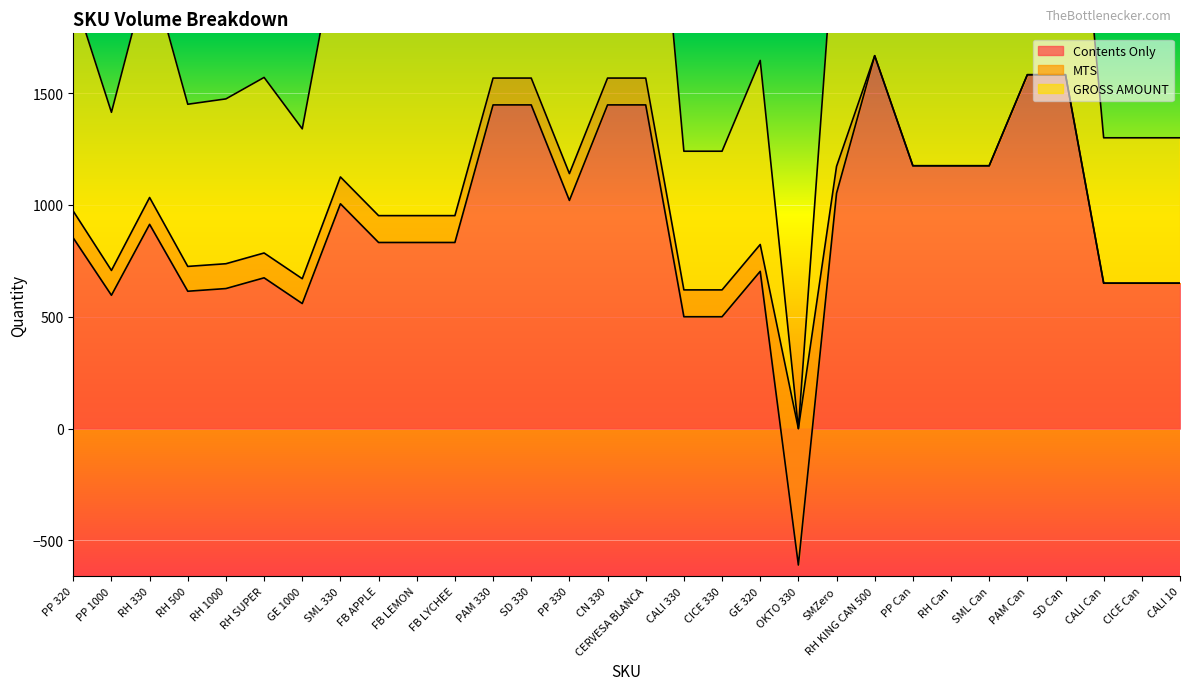

Is the value of GROSS AMOUNT at RH Can greater than the value of Contents Only at SML Can?

No